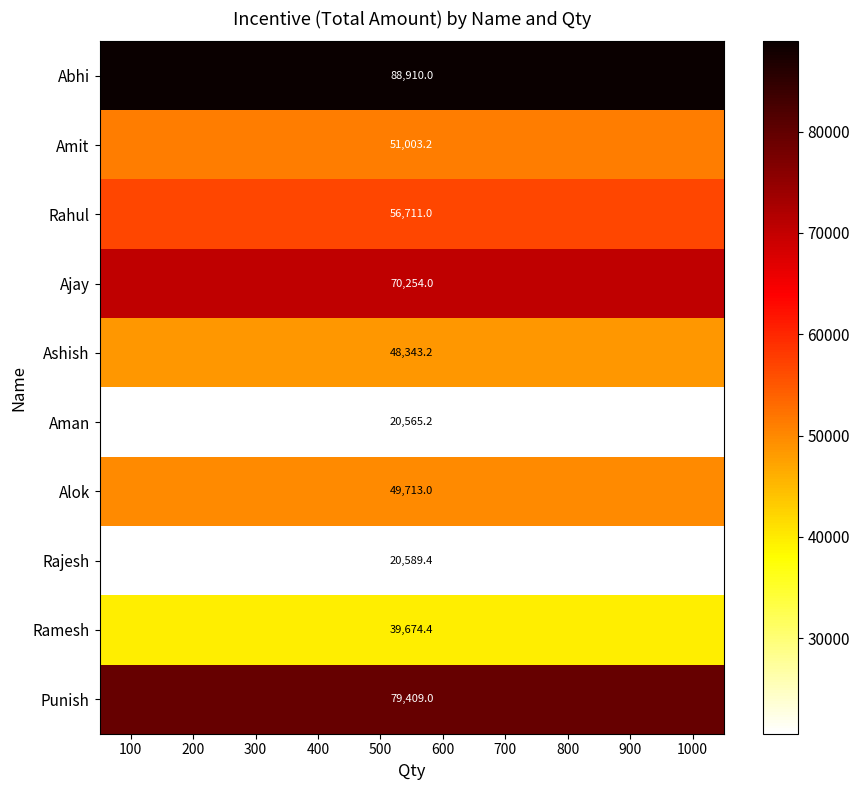

Rank the categories by Aman value from highest to lowest.

100, 200, 300, 400, 500, 600, 700, 800, 900, 1000